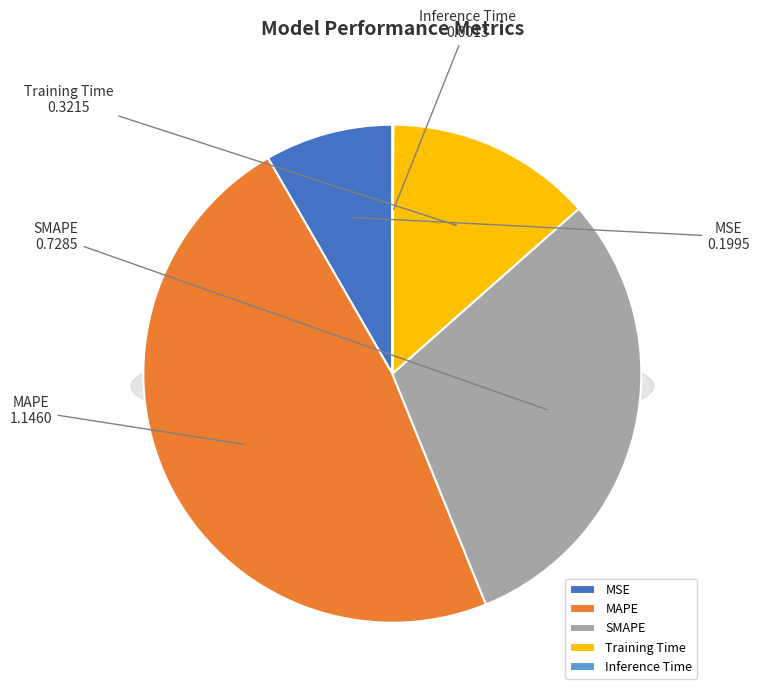

Which slice is the smallest?

Inference Time